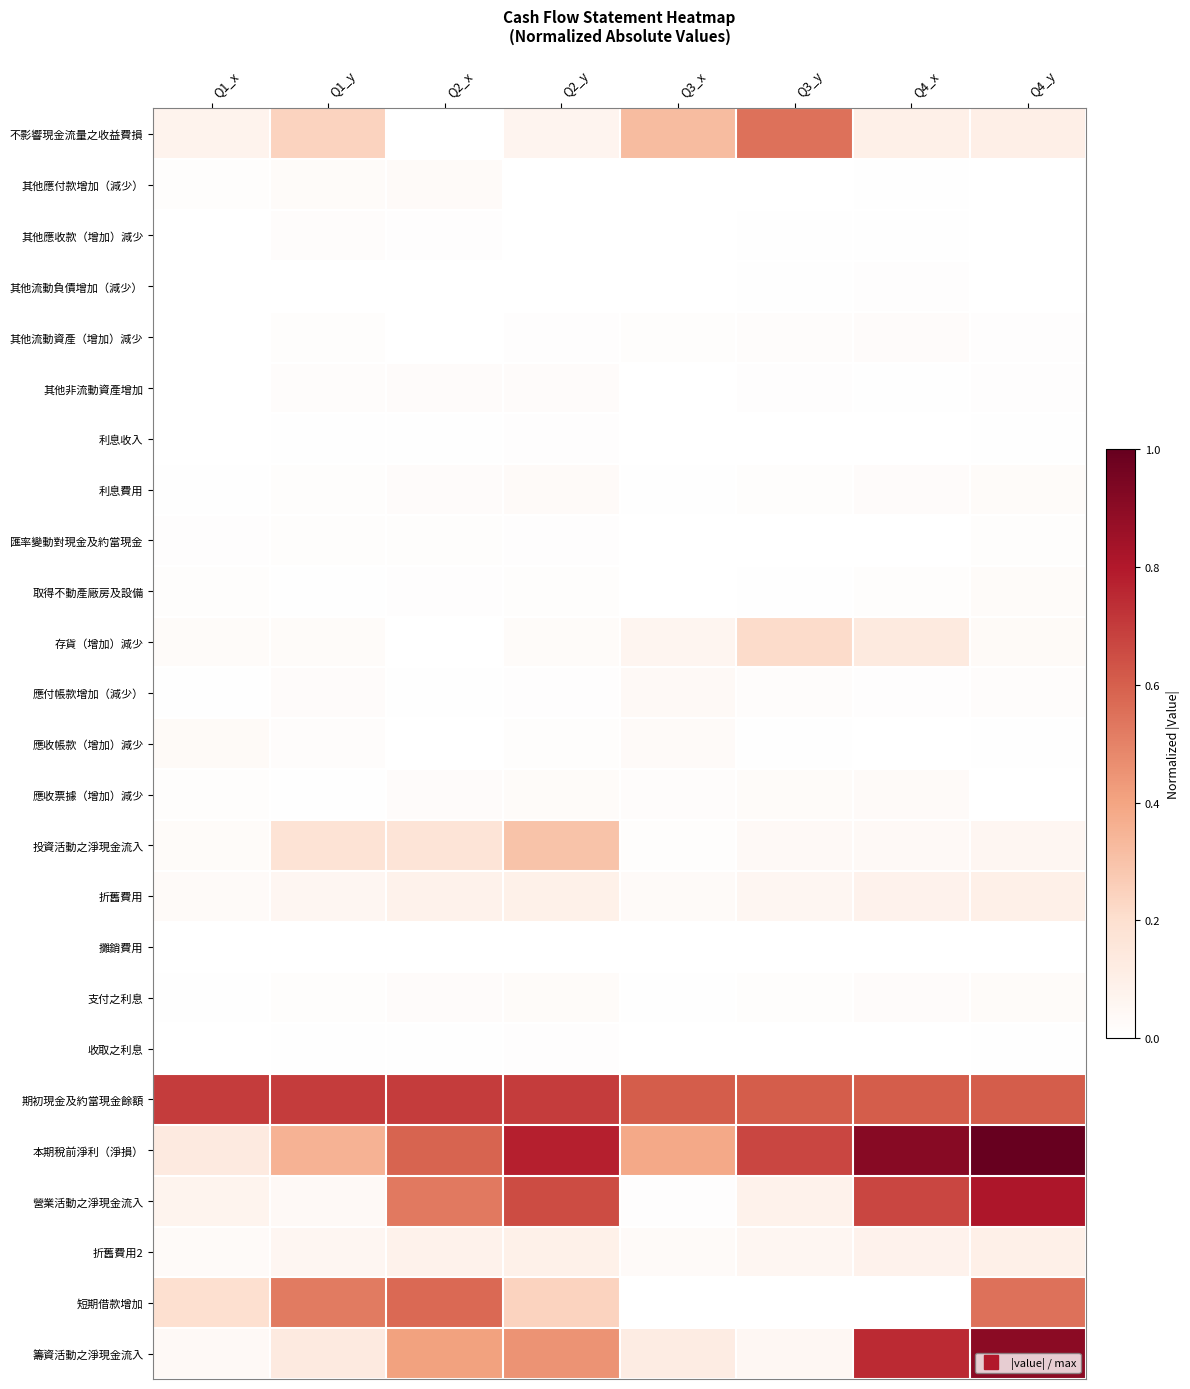

Reading left to right, extract all data points from this chart.

不影響現金流量之收益費損: Q1_x=0.1	Q1_y=0.2	Q2_x=0.0	Q2_y=0.1	Q3_x=0.3	Q3_y=0.6	Q4_x=0.1	Q4_y=0.1
其他應付款增加（減少）: Q1_x=0.0	Q1_y=0.0	Q2_x=0.0	Q2_y=0.0	Q3_x=0.0	Q3_y=0.0	Q4_x=0.0	Q4_y=0.0
其他應收款（增加）減少: Q1_x=0.0	Q1_y=0.0	Q2_x=0.0	Q2_y=0.0	Q3_x=0.0	Q3_y=0.0	Q4_x=0.0	Q4_y=0.0
其他流動負債增加（減少）: Q1_x=0.0	Q1_y=0.0	Q2_x=0.0	Q2_y=0.0	Q3_x=0.0	Q3_y=0.0	Q4_x=0.0	Q4_y=0.0
其他流動資產（增加）減少: Q1_x=0.0	Q1_y=0.0	Q2_x=0.0	Q2_y=0.0	Q3_x=0.0	Q3_y=0.0	Q4_x=0.0	Q4_y=0.0
其他非流動資產增加: Q1_x=0.0	Q1_y=0.0	Q2_x=0.0	Q2_y=0.0	Q3_x=0.0	Q3_y=0.0	Q4_x=0.0	Q4_y=0.0
利息收入: Q1_x=0.0	Q1_y=0.0	Q2_x=0.0	Q2_y=0.0	Q3_x=0.0	Q3_y=0.0	Q4_x=0.0	Q4_y=0.0
利息費用: Q1_x=0.0	Q1_y=0.0	Q2_x=0.0	Q2_y=0.0	Q3_x=0.0	Q3_y=0.0	Q4_x=0.0	Q4_y=0.0
匯率變動對現金及約當現金: Q1_x=0.0	Q1_y=0.0	Q2_x=0.0	Q2_y=0.0	Q3_x=0.0	Q3_y=0.0	Q4_x=0.0	Q4_y=0.0
取得不動產廠房及設備: Q1_x=0.0	Q1_y=0.0	Q2_x=0.0	Q2_y=0.0	Q3_x=0.0	Q3_y=0.0	Q4_x=0.0	Q4_y=0.0
存貨（增加）減少: Q1_x=0.0	Q1_y=0.0	Q2_x=0.0	Q2_y=0.0	Q3_x=0.1	Q3_y=0.2	Q4_x=0.1	Q4_y=0.0
應付帳款增加（減少）: Q1_x=0.0	Q1_y=0.0	Q2_x=0.0	Q2_y=0.0	Q3_x=0.0	Q3_y=0.0	Q4_x=0.0	Q4_y=0.0
應收帳款（增加）減少: Q1_x=0.0	Q1_y=0.0	Q2_x=0.0	Q2_y=0.0	Q3_x=0.0	Q3_y=0.0	Q4_x=0.0	Q4_y=0.0
應收票據（增加）減少: Q1_x=0.0	Q1_y=0.0	Q2_x=0.0	Q2_y=0.0	Q3_x=0.0	Q3_y=0.0	Q4_x=0.0	Q4_y=0.0
投資活動之淨現金流入: Q1_x=0.0	Q1_y=0.2	Q2_x=0.2	Q2_y=0.3	Q3_x=0.0	Q3_y=0.0	Q4_x=0.0	Q4_y=0.1
折舊費用: Q1_x=0.0	Q1_y=0.1	Q2_x=0.1	Q2_y=0.1	Q3_x=0.0	Q3_y=0.1	Q4_x=0.1	Q4_y=0.1
攤銷費用: Q1_x=0.0	Q1_y=0.0	Q2_x=0.0	Q2_y=0.0	Q3_x=0.0	Q3_y=0.0	Q4_x=0.0	Q4_y=0.0
支付之利息: Q1_x=0.0	Q1_y=0.0	Q2_x=0.0	Q2_y=0.0	Q3_x=0.0	Q3_y=0.0	Q4_x=0.0	Q4_y=0.0
收取之利息: Q1_x=0.0	Q1_y=0.0	Q2_x=0.0	Q2_y=0.0	Q3_x=0.0	Q3_y=0.0	Q4_x=0.0	Q4_y=0.0
期初現金及約當現金餘額: Q1_x=0.7	Q1_y=0.7	Q2_x=0.7	Q2_y=0.7	Q3_x=0.6	Q3_y=0.6	Q4_x=0.6	Q4_y=0.6
本期稅前淨利（淨損）: Q1_x=0.1	Q1_y=0.4	Q2_x=0.6	Q2_y=0.8	Q3_x=0.4	Q3_y=0.7	Q4_x=0.9	Q4_y=1.0
營業活動之淨現金流入: Q1_x=0.1	Q1_y=0.0	Q2_x=0.5	Q2_y=0.7	Q3_x=0.0	Q3_y=0.1	Q4_x=0.7	Q4_y=0.8
折舊費用2: Q1_x=0.0	Q1_y=0.1	Q2_x=0.1	Q2_y=0.1	Q3_x=0.0	Q3_y=0.1	Q4_x=0.1	Q4_y=0.1
短期借款增加: Q1_x=0.2	Q1_y=0.5	Q2_x=0.6	Q2_y=0.2	Q3_x=0.0	Q3_y=0.0	Q4_x=0.0	Q4_y=0.5
籌資活動之淨現金流入: Q1_x=0.0	Q1_y=0.1	Q2_x=0.4	Q2_y=0.5	Q3_x=0.1	Q3_y=0.1	Q4_x=0.7	Q4_y=0.9